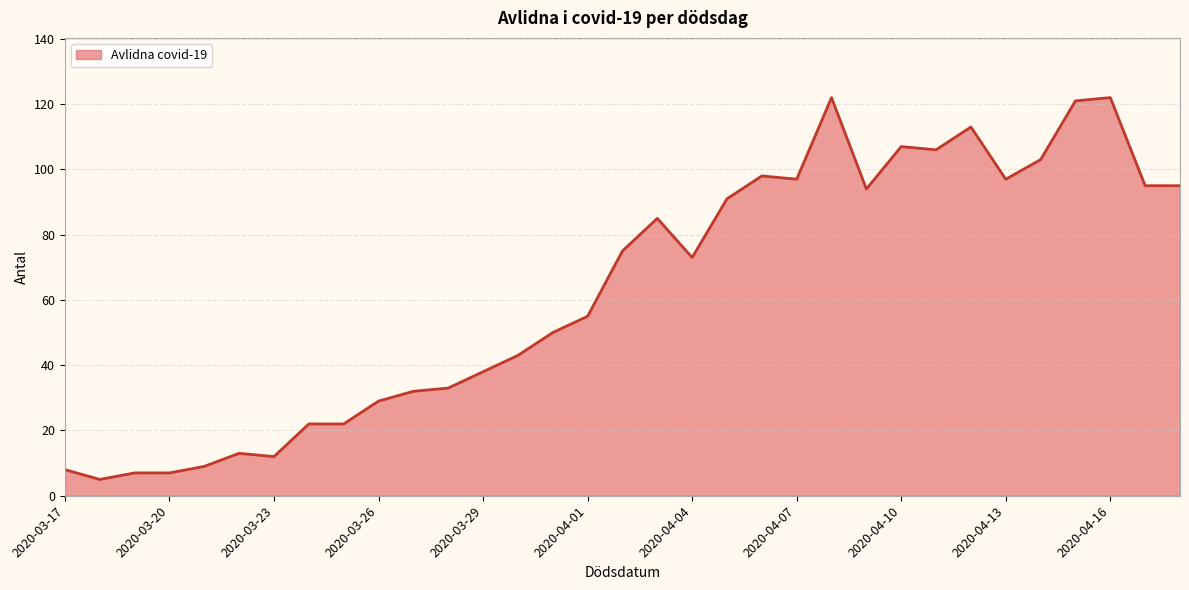

What is the smallest value displayed?

5